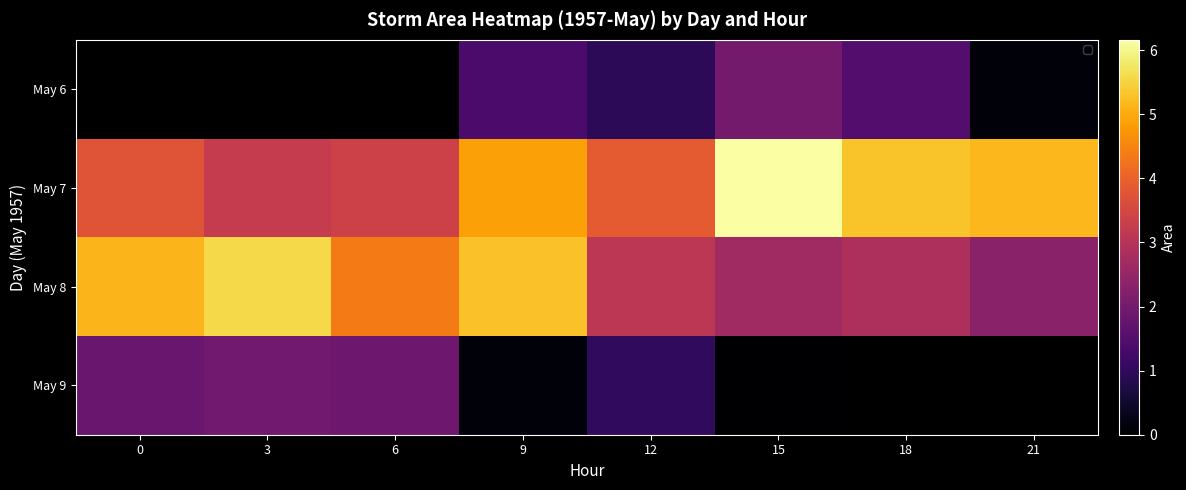

Which series has the largest total across all categories?

May 7